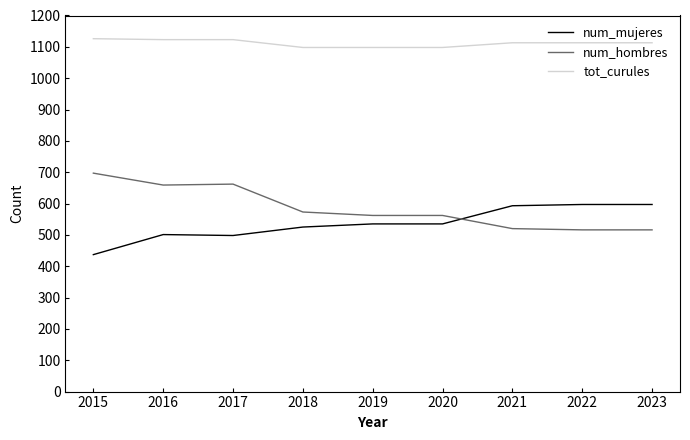

What are all the series names shown in the legend?

num_mujeres, num_hombres, tot_curules